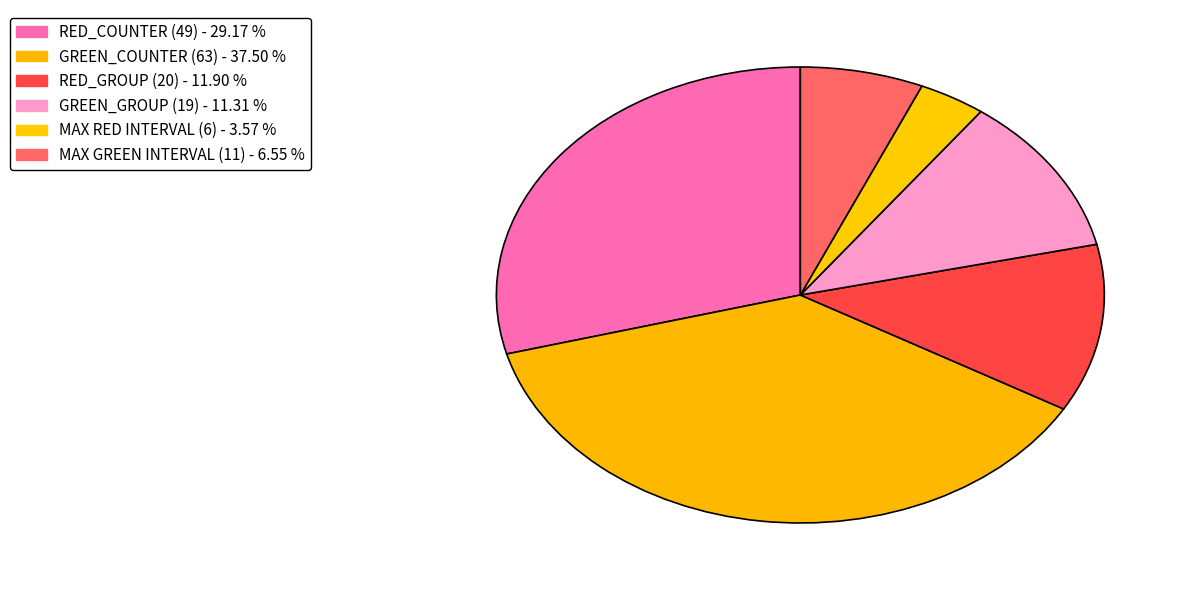

What is the smallest slice in the pie chart?

MAX RED INTERVAL (6)